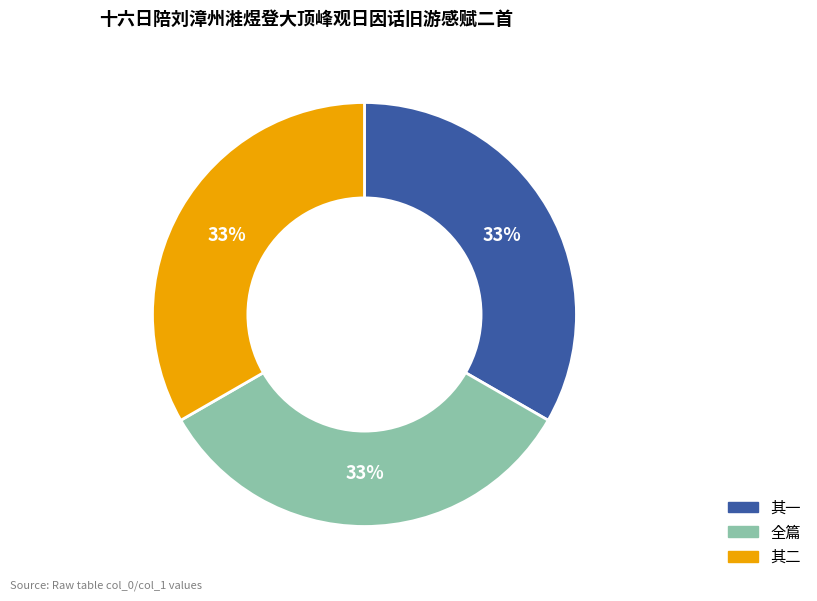

Does any single category account for the majority?

No